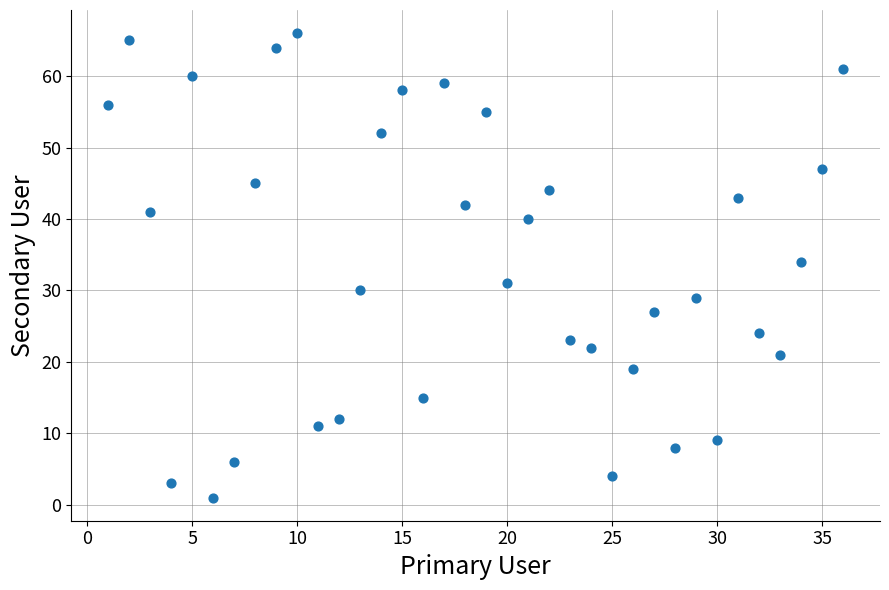

What is the range of X values (max minus min)?

35